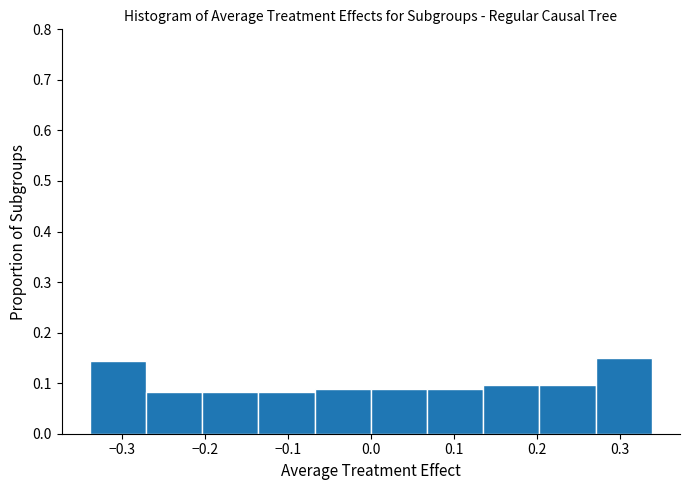

Reading left to right, transcribe this chart: for each bar, give the range it covers on the x-axis and its height. Neither the bar edges nor the heights are printed on the chart, so give them approximately, as read against the axes.

-0.34 to -0.27: 0.14
-0.27 to -0.20: 0.08
-0.20 to -0.14: 0.08
-0.14 to -0.07: 0.08
-0.07 to 0.00: 0.09
0.00 to 0.07: 0.09
0.07 to 0.14: 0.09
0.14 to 0.20: 0.10
0.20 to 0.27: 0.10
0.27 to 0.34: 0.15